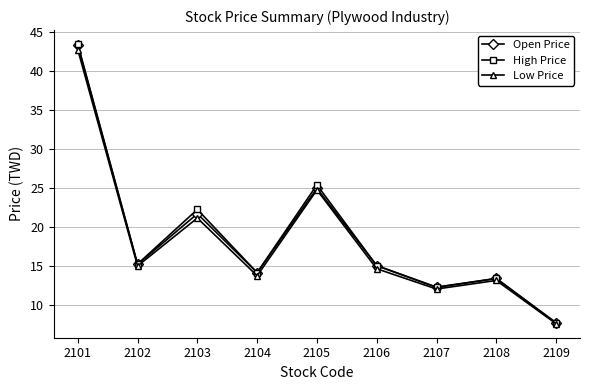

The Low Price series shows 17.2 at 2105. True or false?

False